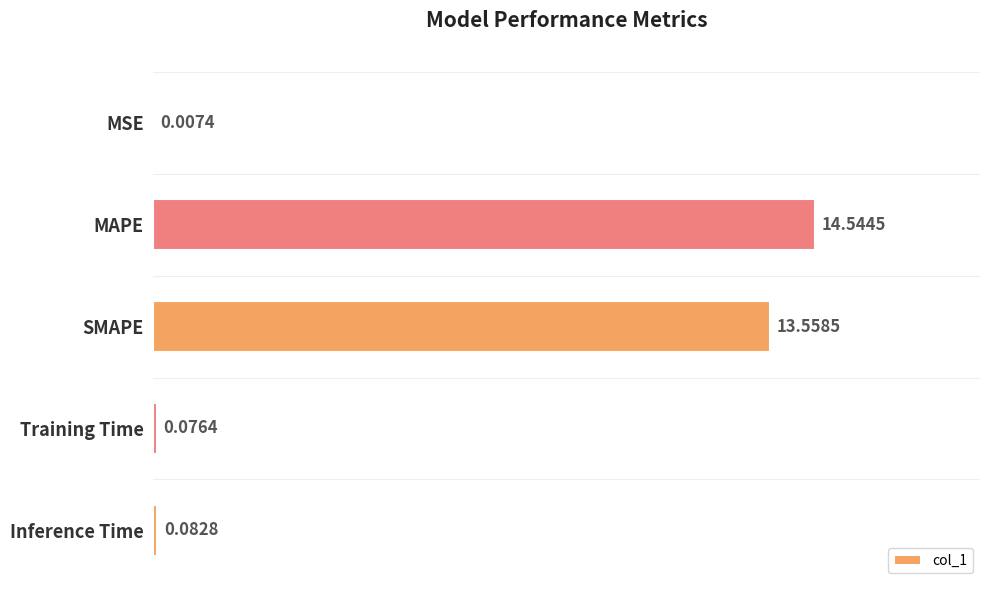

How many series are shown in this chart?

1